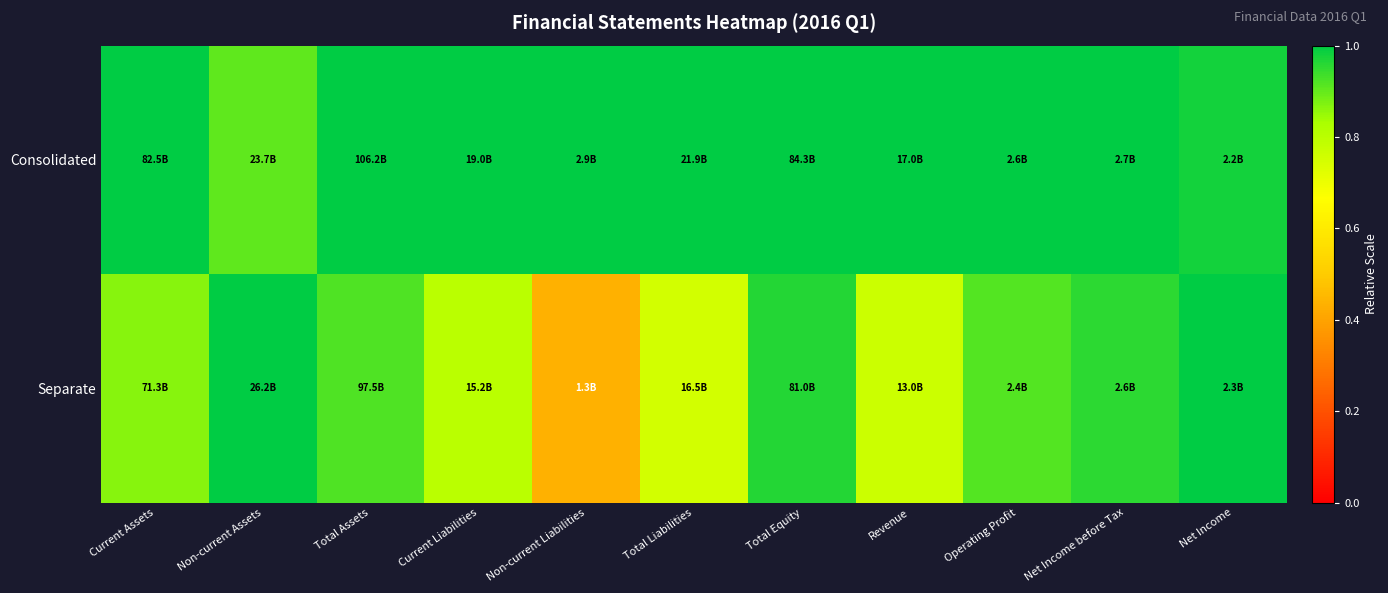

What is the spread (max minus min) of values at Revenue?

0.2